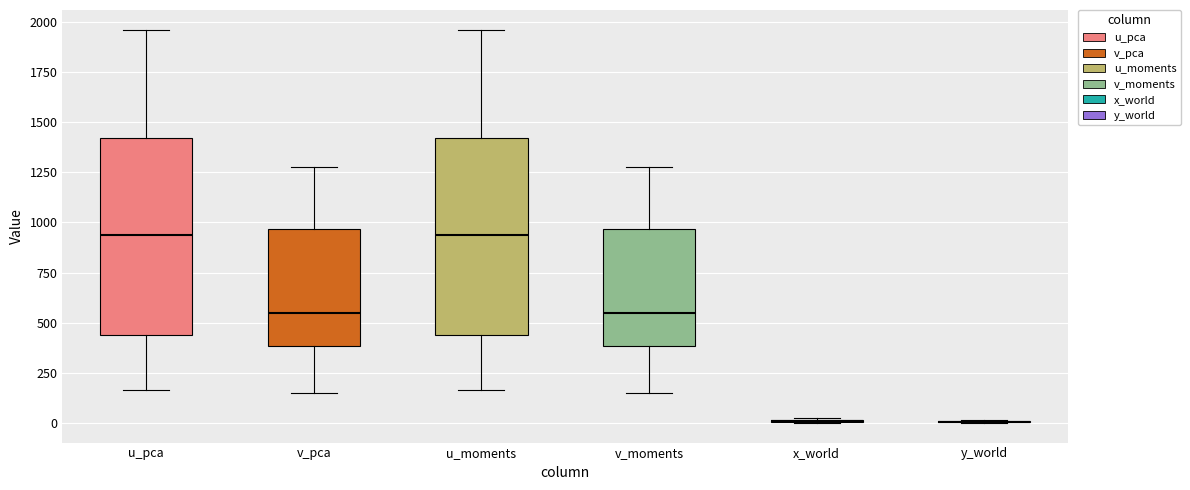

Reading left to right, read every box against the y-axis: the position of its median line, the range the box covers, and the ends of its whiskers. The values are not printed on the chart, so give them approximately, as read against the axis.

u_pca: median 950, box 450 to 1400, whiskers 150 to 1950
v_pca: median 550, box 400 to 950, whiskers 150 to 1300
u_moments: median 950, box 450 to 1400, whiskers 150 to 1950
v_moments: median 550, box 400 to 950, whiskers 150 to 1300
x_world: box collapsed to a line at 0, whiskers 0 to 50
y_world: box collapsed to a line at 0, whiskers 0 to 0